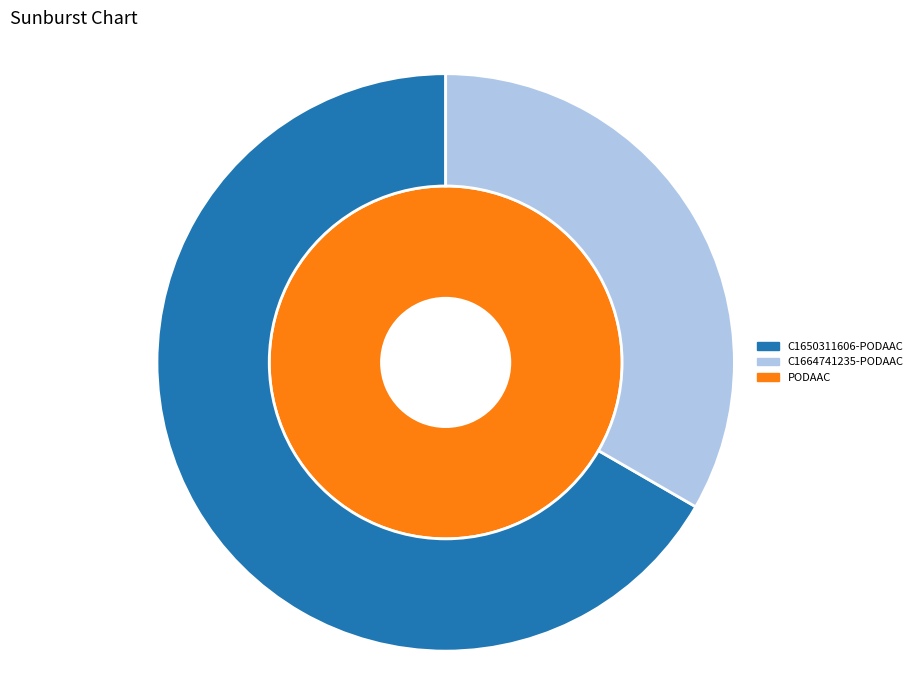

To the nearest percent, what is the difference between the largest and smallest slice percentages?

33%